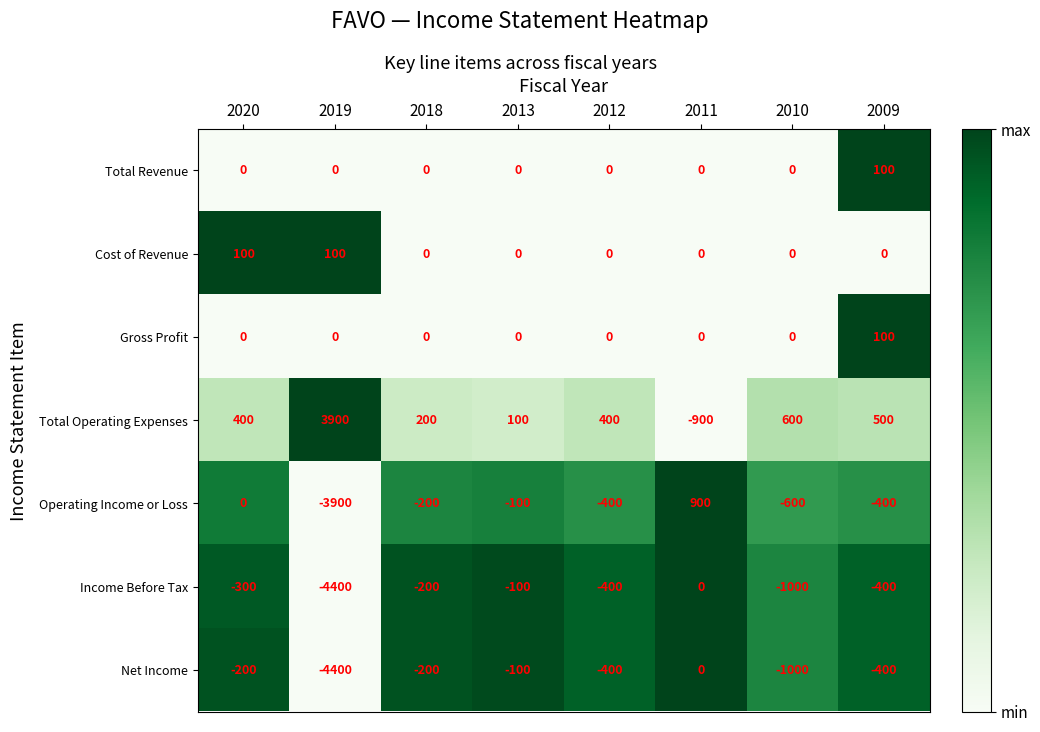

What is the difference between the highest and lowest values at 2020?

700